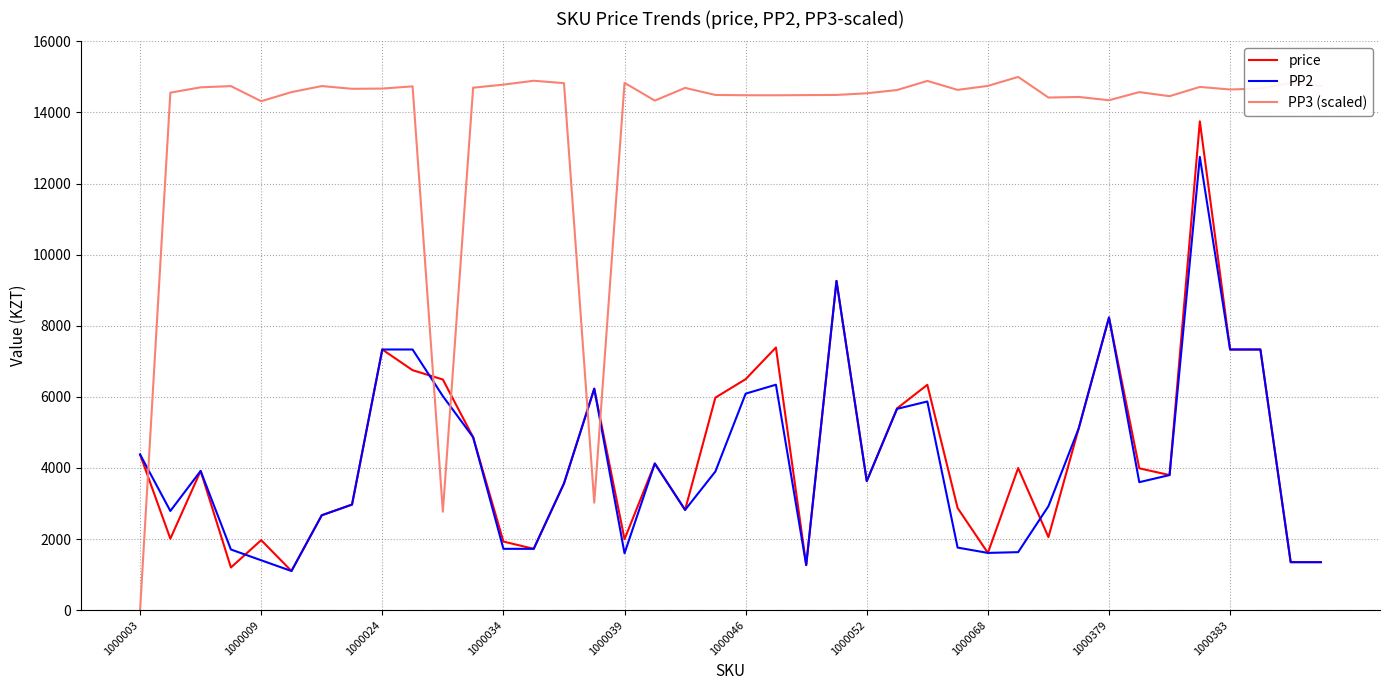

After their last crossing, which series has the higher values: PP2 or PP3 (scaled)?

PP3 (scaled)